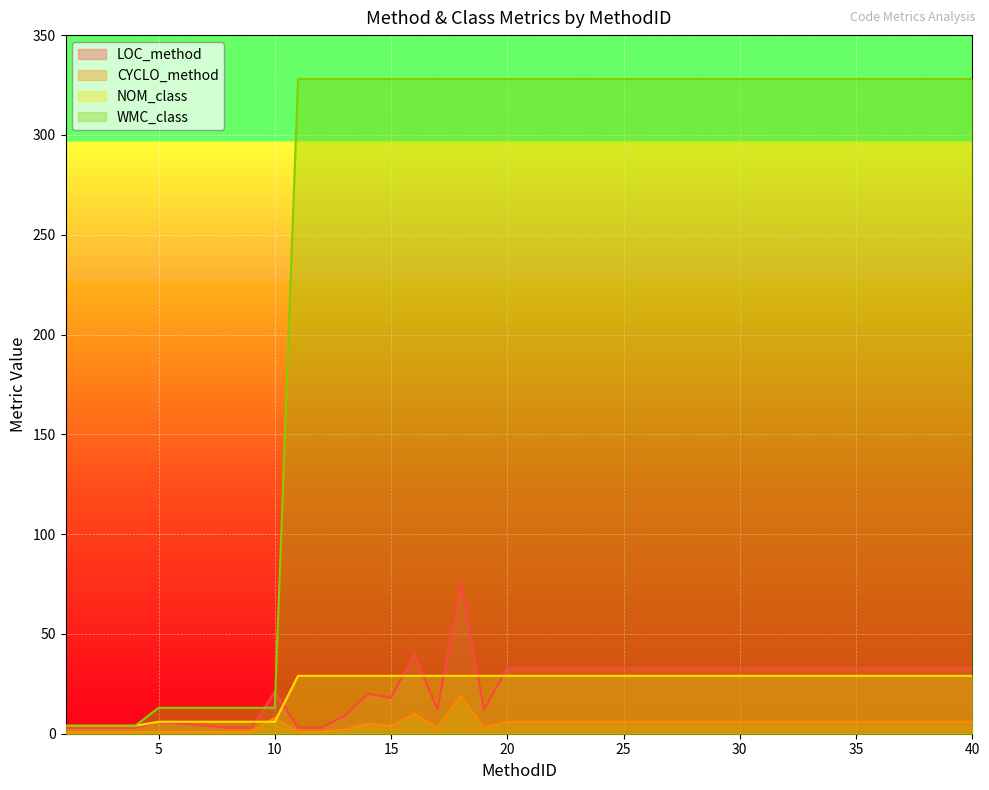

How many lines are shown in the chart?

4